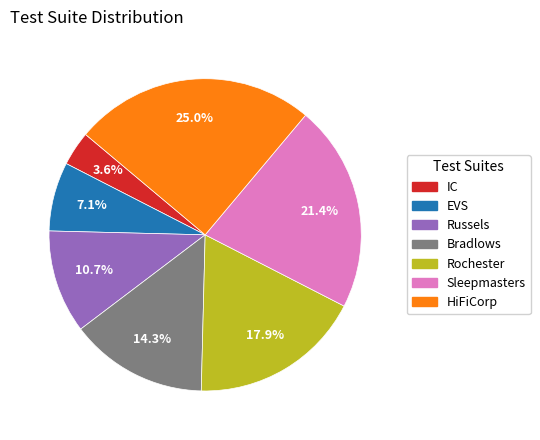

What percentage is the HiFiCorp slice, to the nearest percent?

25%